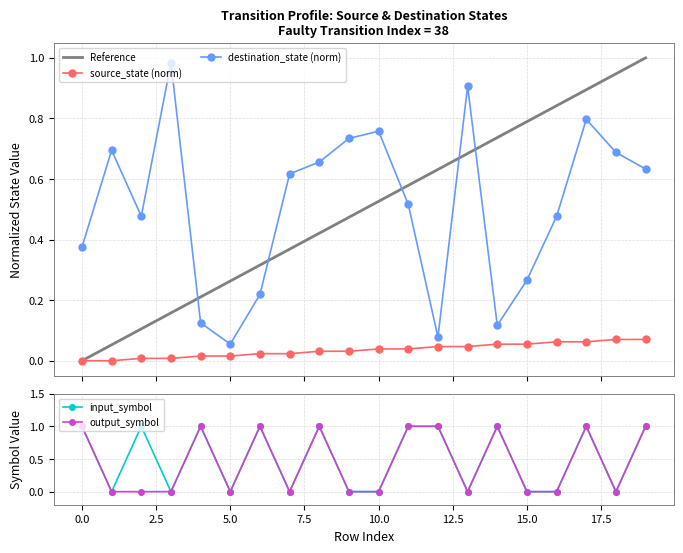

What is the sum of all input_symbol_num values?

10.0